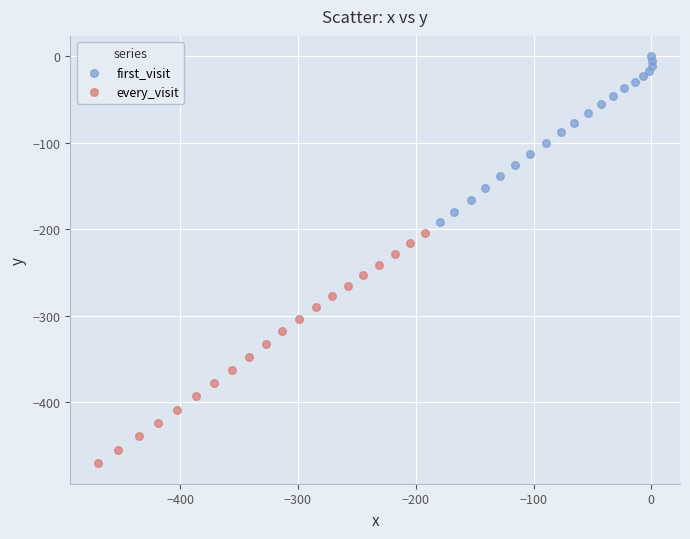

Which series reaches the maximum Y coordinate?

first_visit